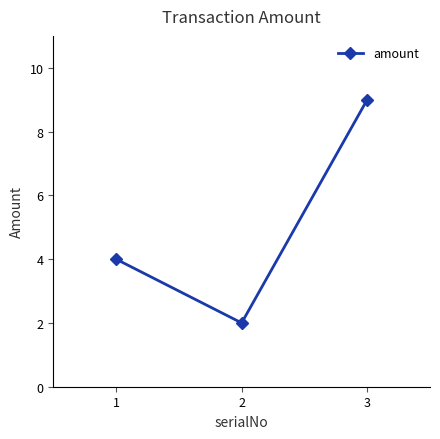

Reading right to left, what are all the values shown in this chart?

3=9	2=2	1=4